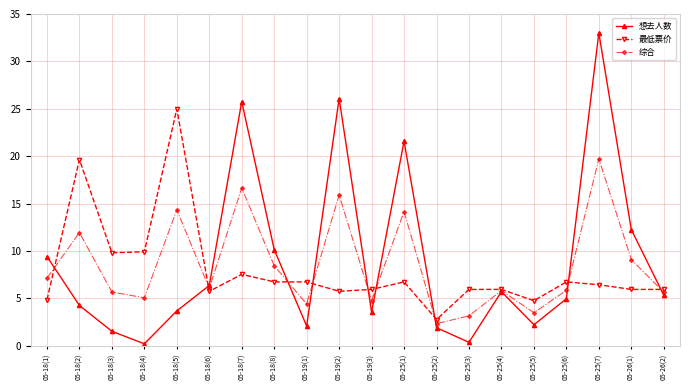

What is the difference between the maximum and minimum values in the 最低票价 series?

22.2